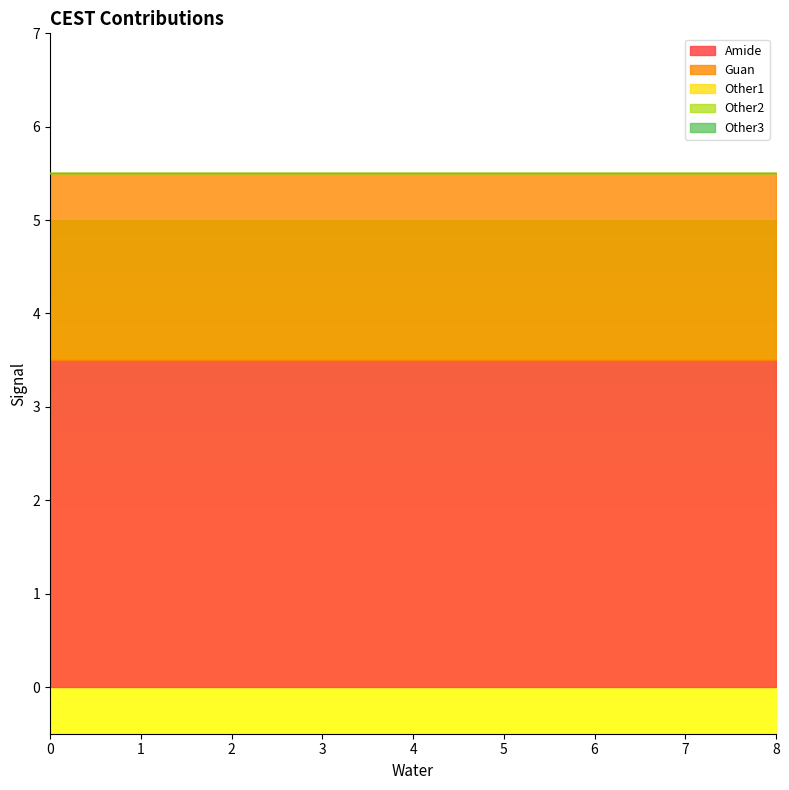

How many categories are shown in the chart?

9